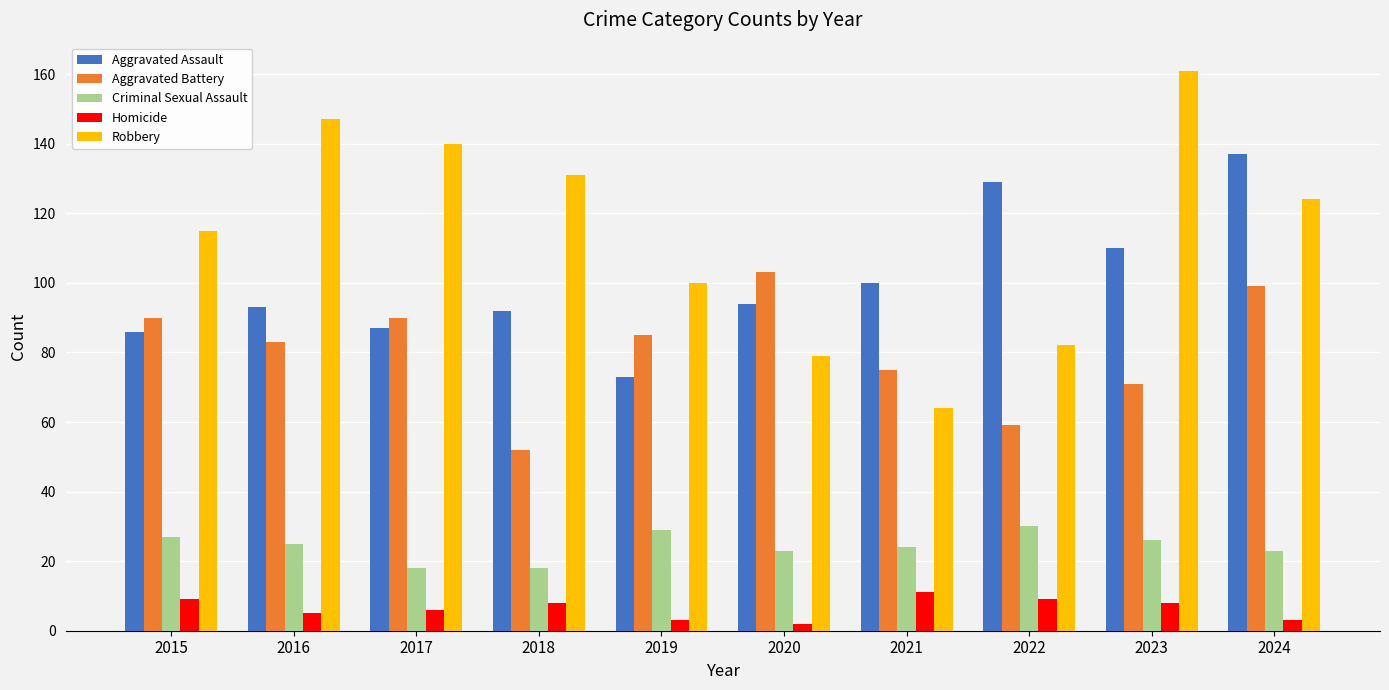

Which series has the largest range (max minus min)?

Robbery